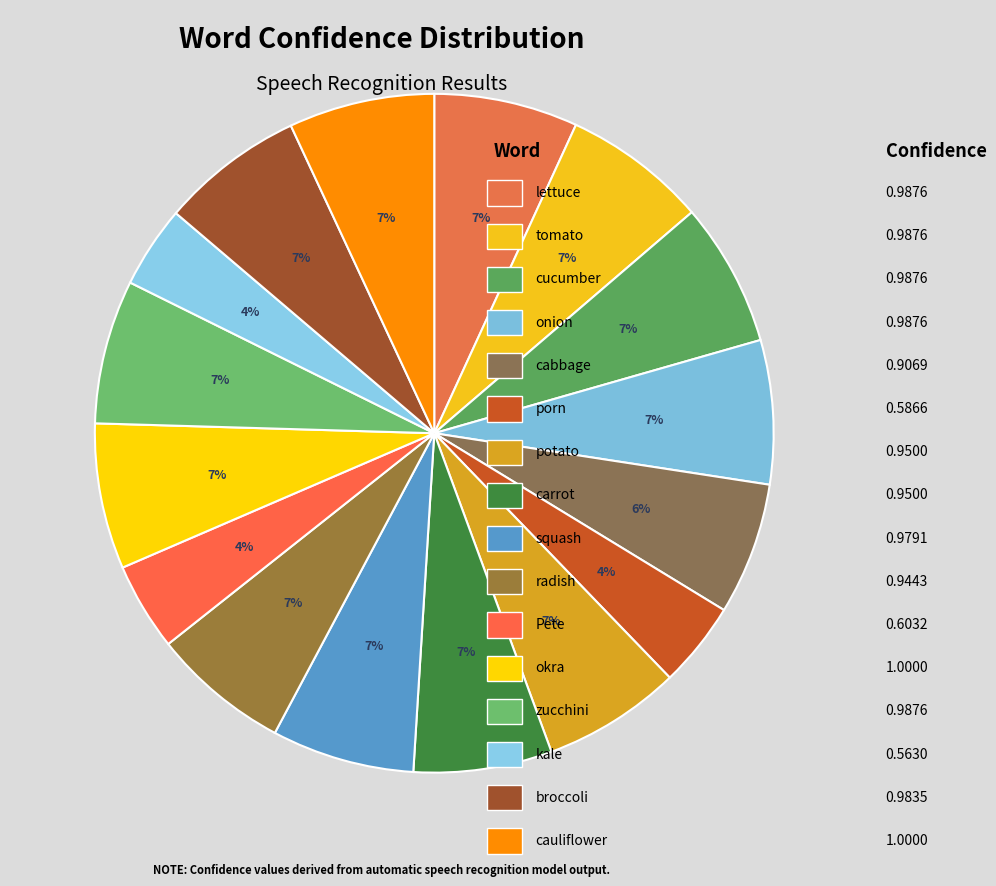

To the nearest percent, what is the difference between the largest and smallest slice percentages?

3%